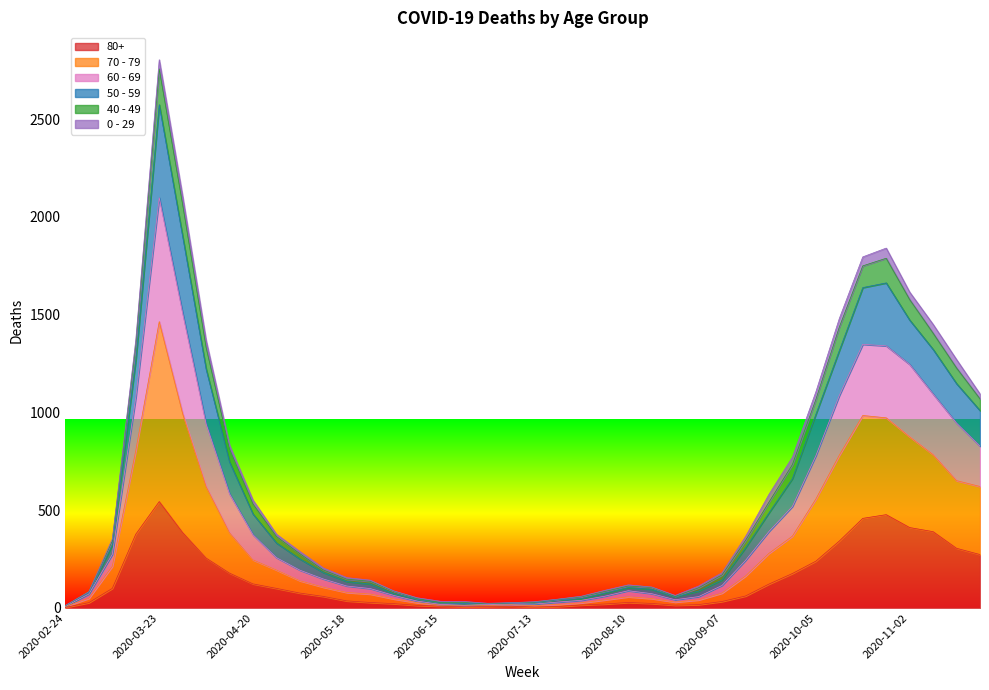

What is the sum of all 70 - 79 values?

18251